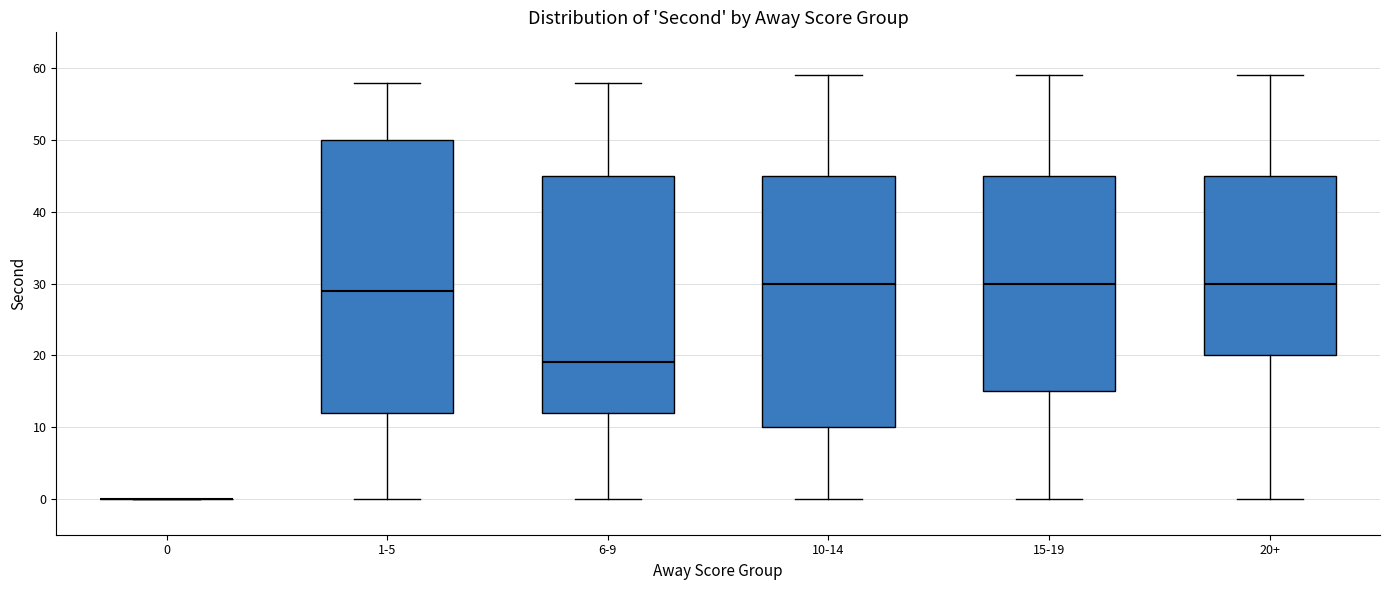

Reading left to right, transcribe this box plot: for each box, give where its median line is, the range the box spans, and where its two whiskers end, as read against the y-axis. The values are not printed on the chart, so give them approximately, as read against the axis.

0: box collapsed to a line at 0, whiskers 0 to 0
1-5: median 29, box 12 to 50, whiskers 0 to 58
6-9: median 19, box 12 to 45, whiskers 0 to 58
10-14: median 30, box 10 to 45, whiskers 0 to 59
15-19: median 30, box 15 to 45, whiskers 0 to 59
20+: median 30, box 20 to 45, whiskers 0 to 59